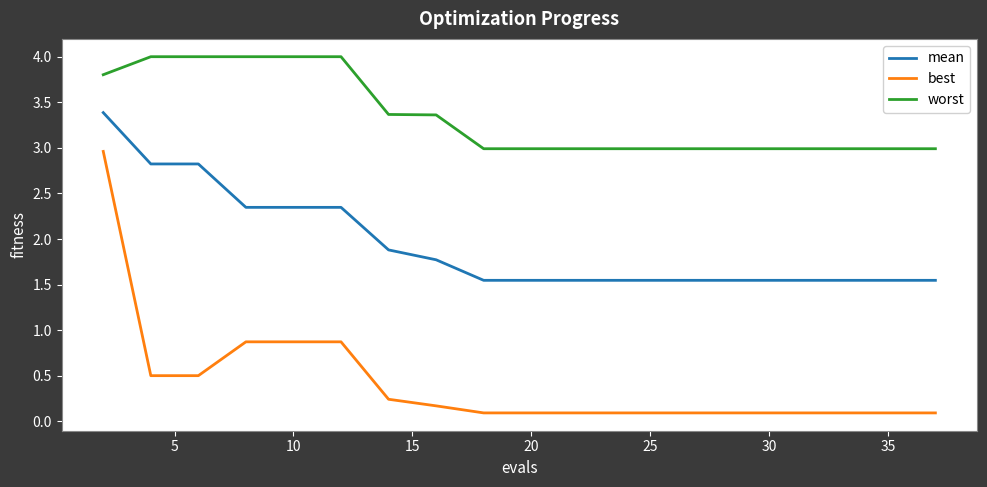

Which series has the widest spread of values?

best